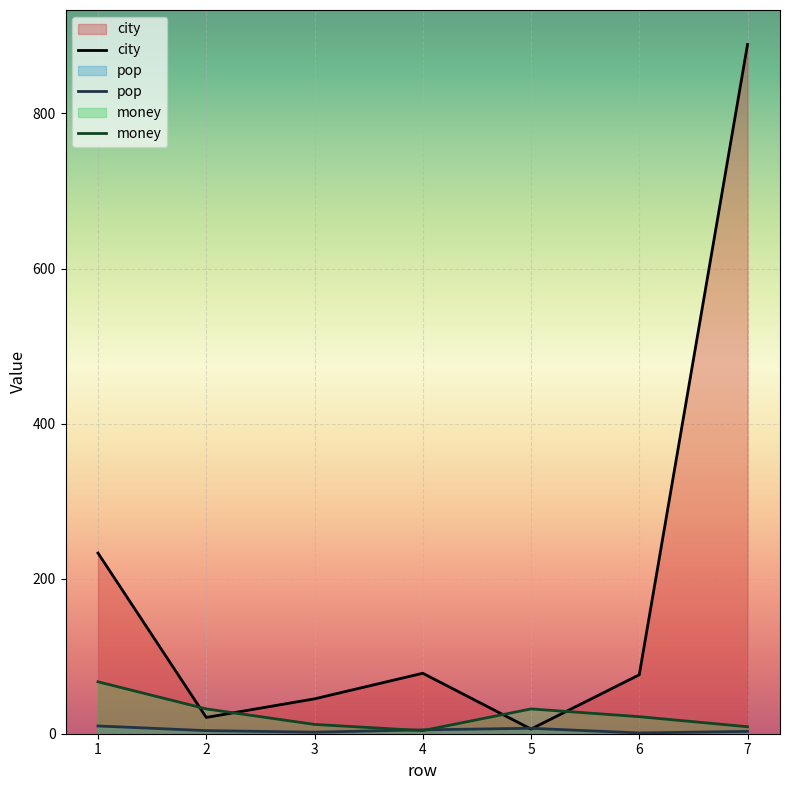

Which series has the largest range (max minus min)?

city